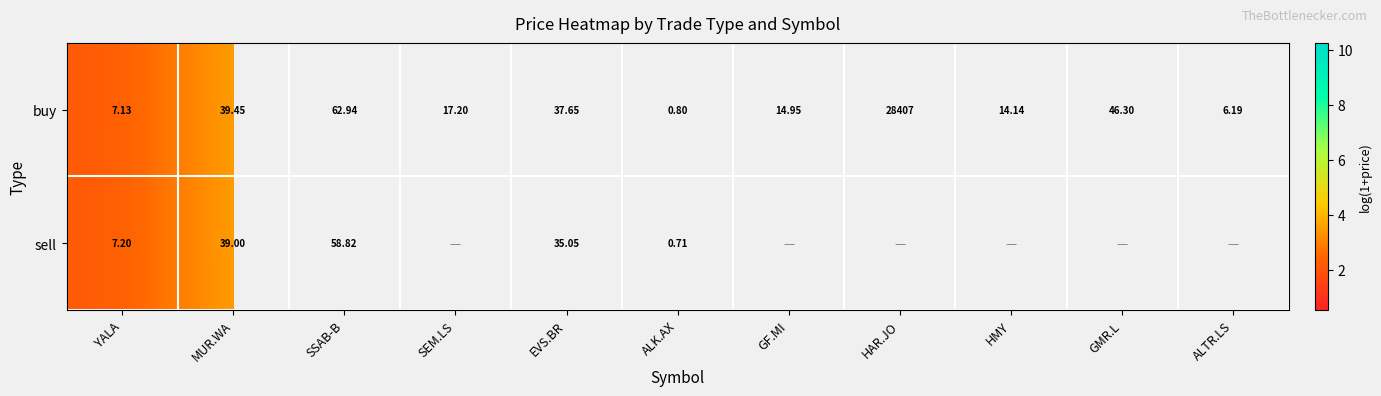

Is it true that buy equals 1.1 at ALK.AX?

False